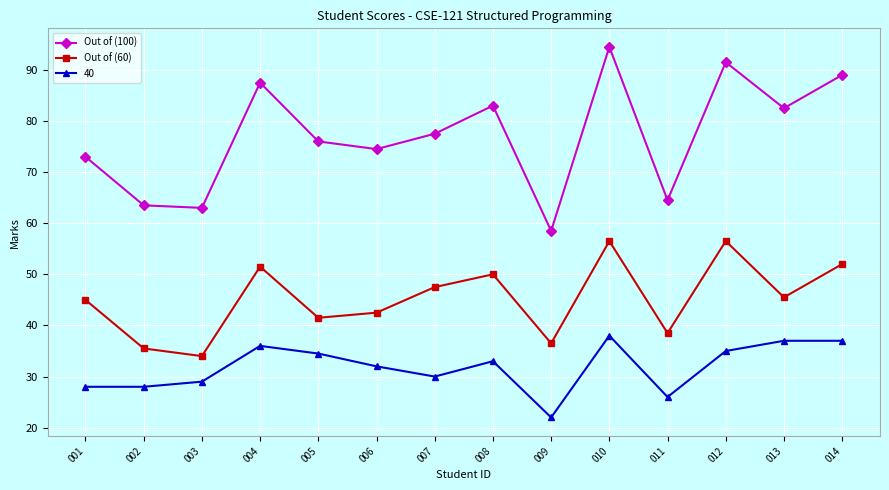

What value does the Out of (100) series have at 001?

73.0